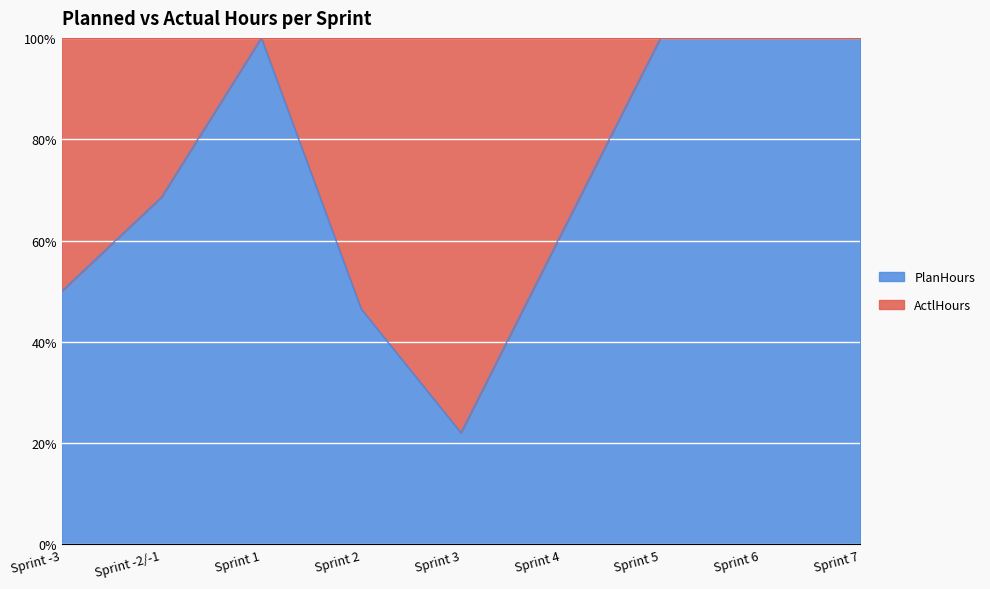

In PlanHours, how many points are higher than both neighbors (excluding endpoints)?

2